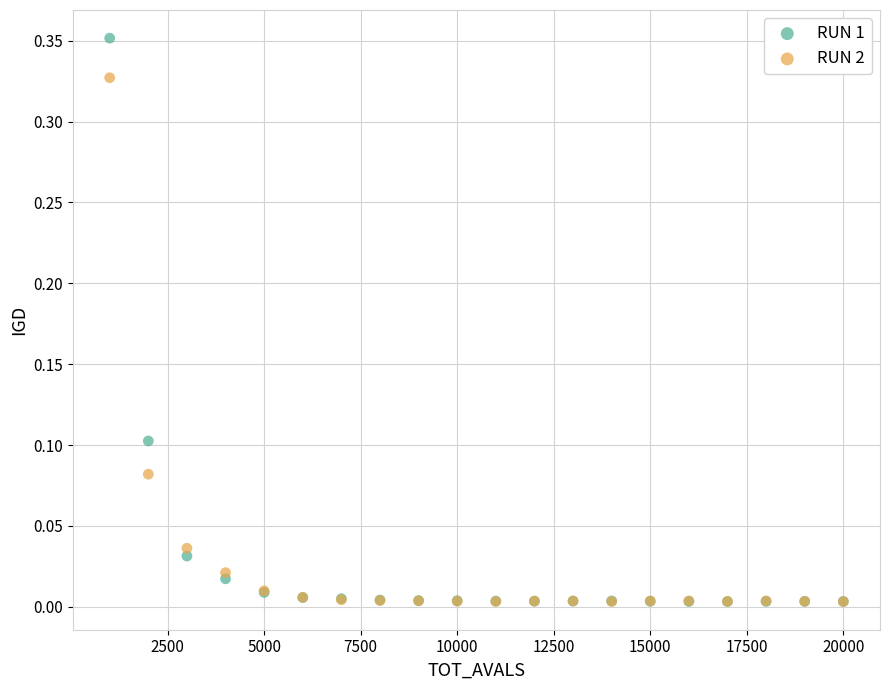

What are all the series names shown in the legend?

RUN 1, RUN 2